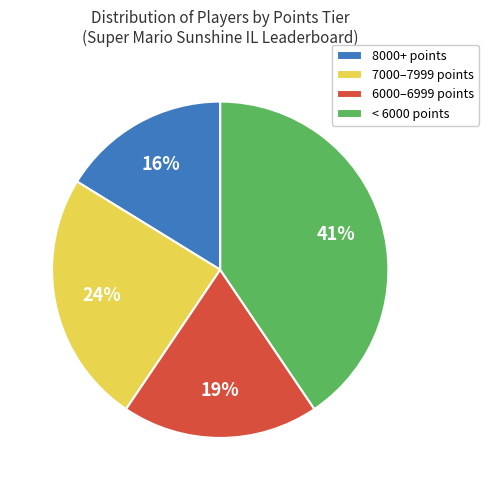

Does Larvitar represent more than half of the total?

No